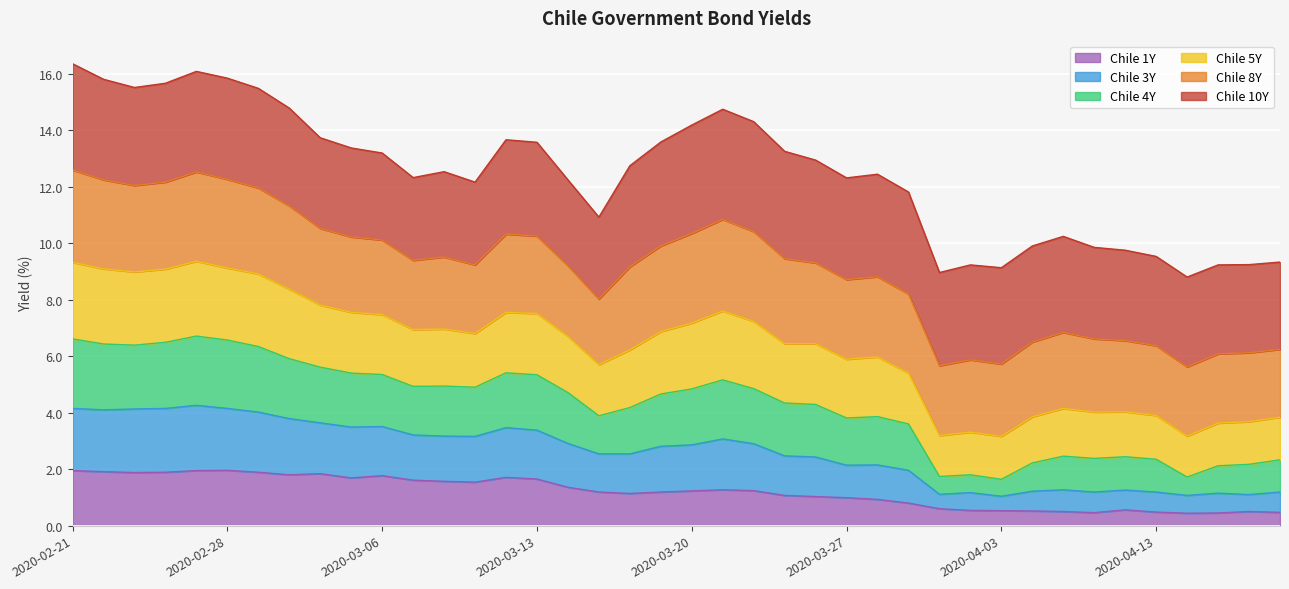

What is the highest value of the Chile 1Y series?

2.0